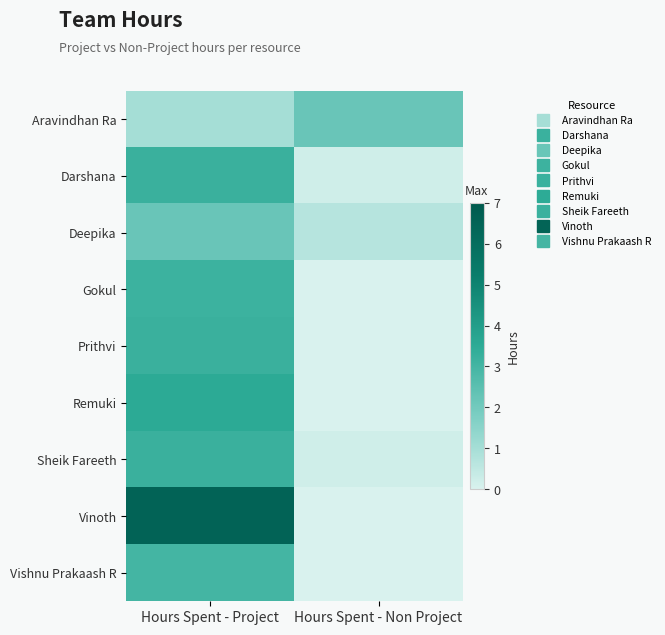

Reading right to left, list all the values displayed in this chart.

Aravindhan Ra: Hours Spent - Non Project=2.2	Hours Spent - Project=1.0
Darshana: Hours Spent - Non Project=0.2	Hours Spent - Project=3.2
Deepika: Hours Spent - Non Project=0.7	Hours Spent - Project=2.2
Gokul: Hours Spent - Non Project=0.0	Hours Spent - Project=3.1
Prithvi: Hours Spent - Non Project=0.0	Hours Spent - Project=3.2
Remuki: Hours Spent - Non Project=0.0	Hours Spent - Project=3.5
Sheik Fareeth: Hours Spent - Non Project=0.2	Hours Spent - Project=3.2
Vinoth: Hours Spent - Non Project=0.0	Hours Spent - Project=6.5
Vishnu Prakaash R: Hours Spent - Non Project=0.0	Hours Spent - Project=3.0